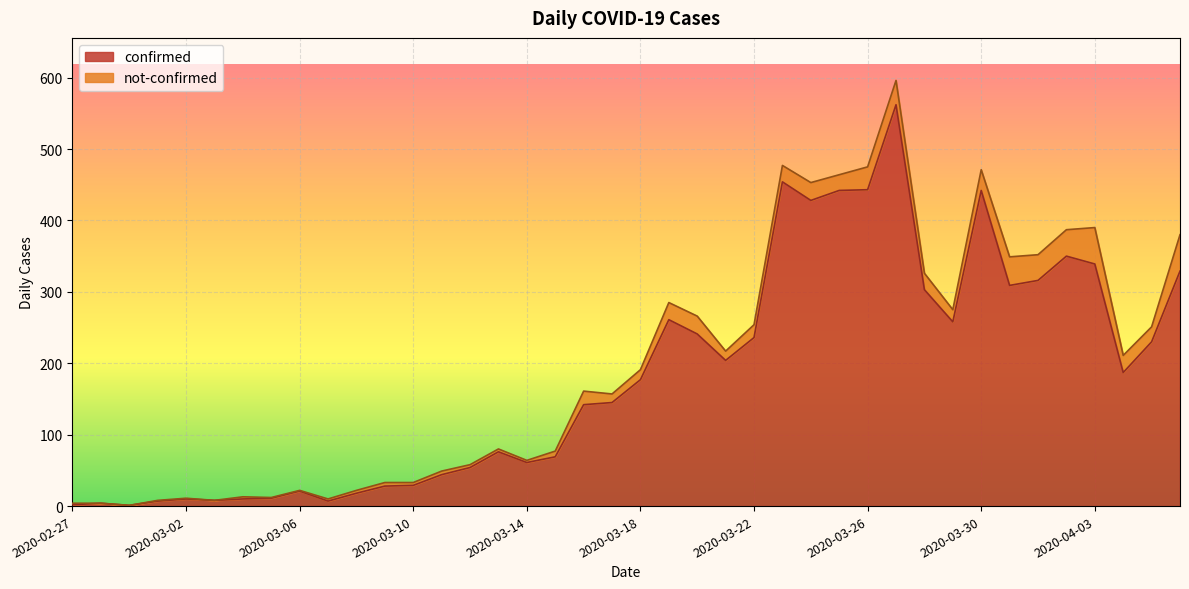

What position from the right is 2020-03-07?

31